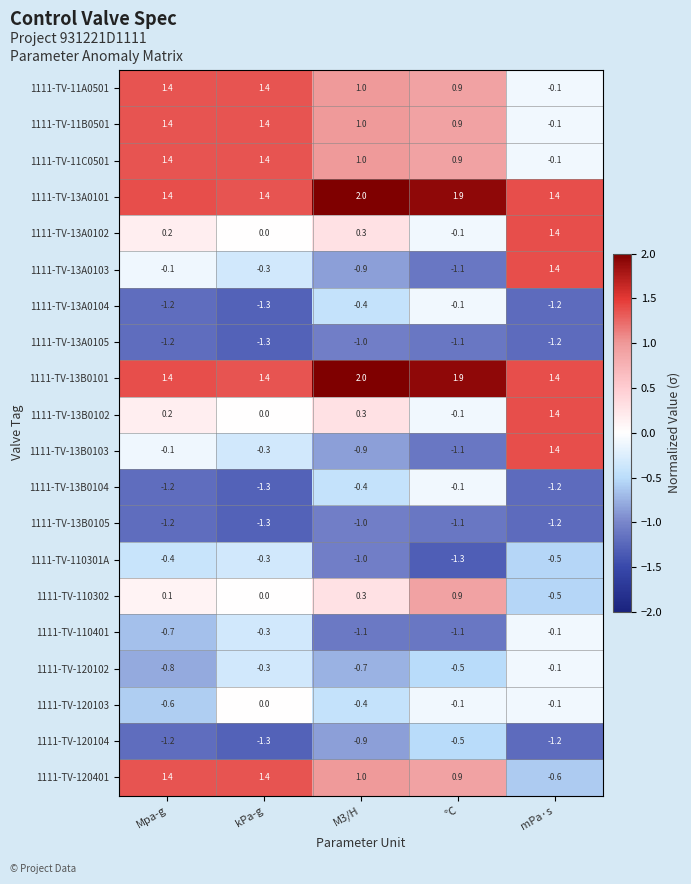

At which category is the sum across all series the highest?

kPa-g